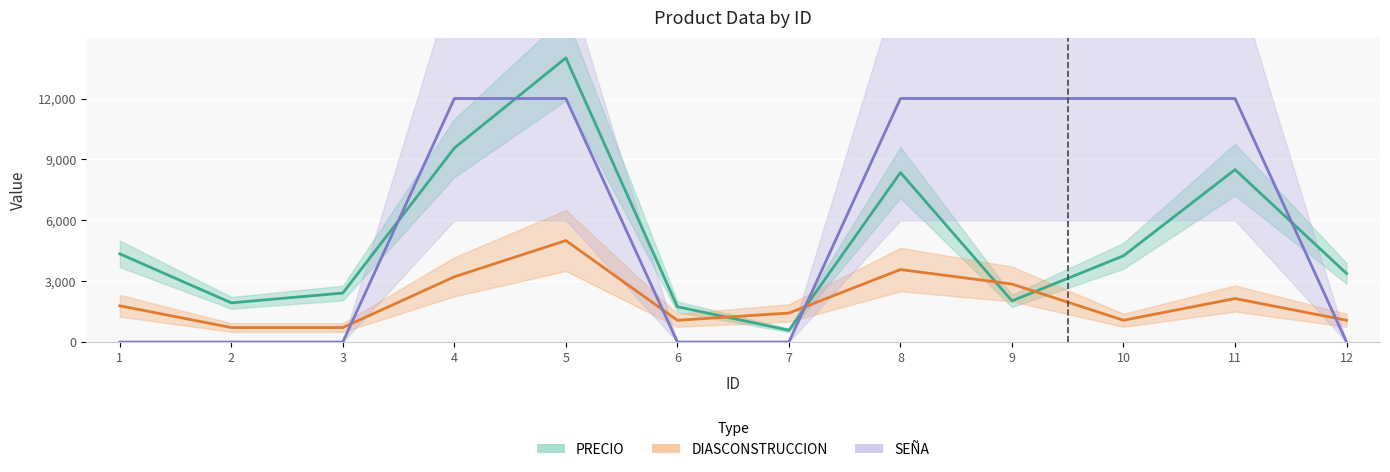

After their last crossing, which series has the higher values: DIASCONSTRUCCION or SEÑA?

DIASCONSTRUCCION